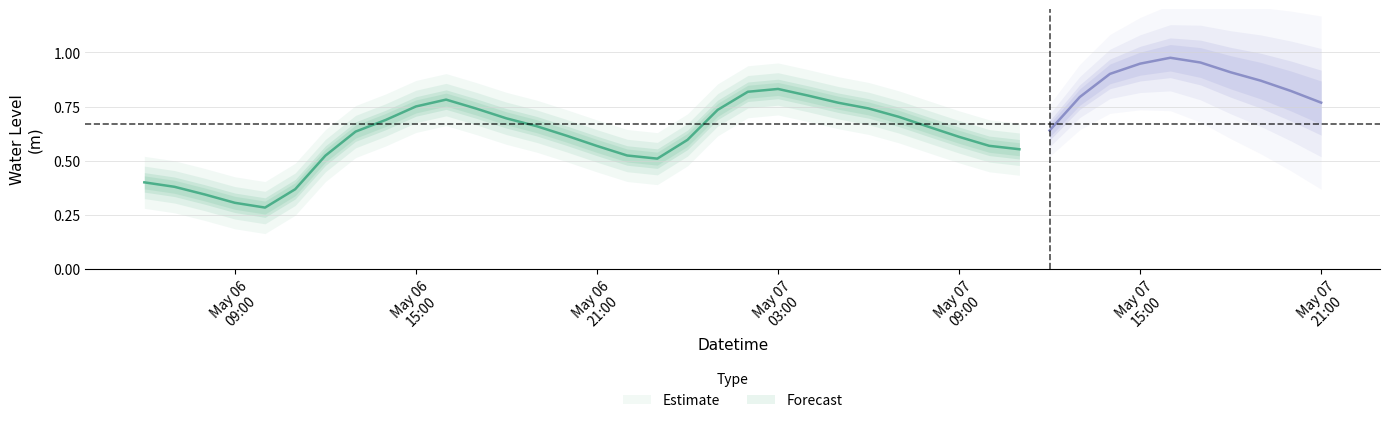

Reading right to left, extract all data points from this chart.

0.8	0.8	0.9	0.9	1.0	1.0	0.9	0.9	0.8	0.6	0.6	0.6	0.6	0.7	0.7	0.7	0.8	0.8	0.8	0.8	0.7	0.6	0.5	0.5	0.6	0.6	0.7	0.7	0.7	0.8	0.8	0.7	0.6	0.5	0.4	0.3	0.3	0.3	0.4	0.4